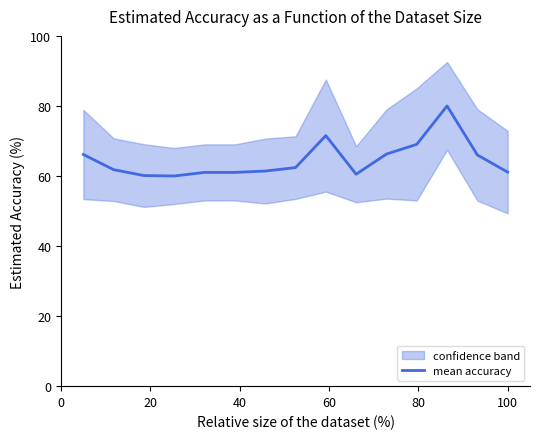

What is the highest value of the mean accuracy series?

80.0